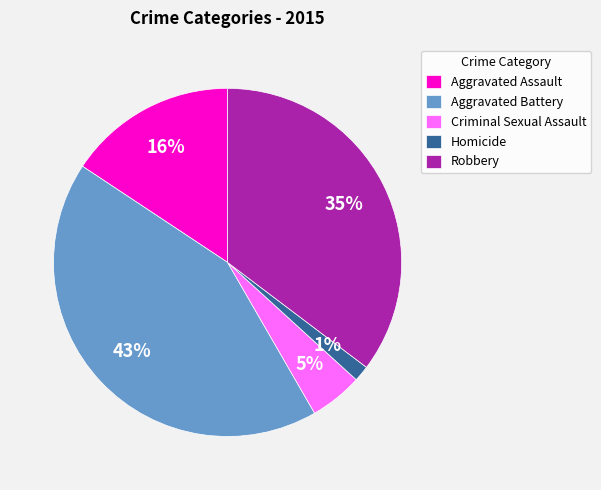

What percentage is the Robbery slice, to the nearest percent?

35%